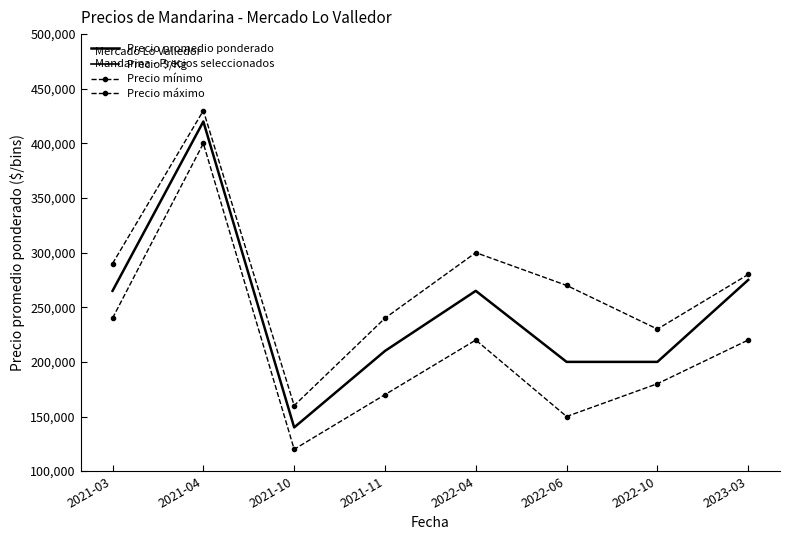

What are all the series names shown in the legend?

Precio promedio ponderado, Precio $/Kg, Precio mínimo, Precio máximo